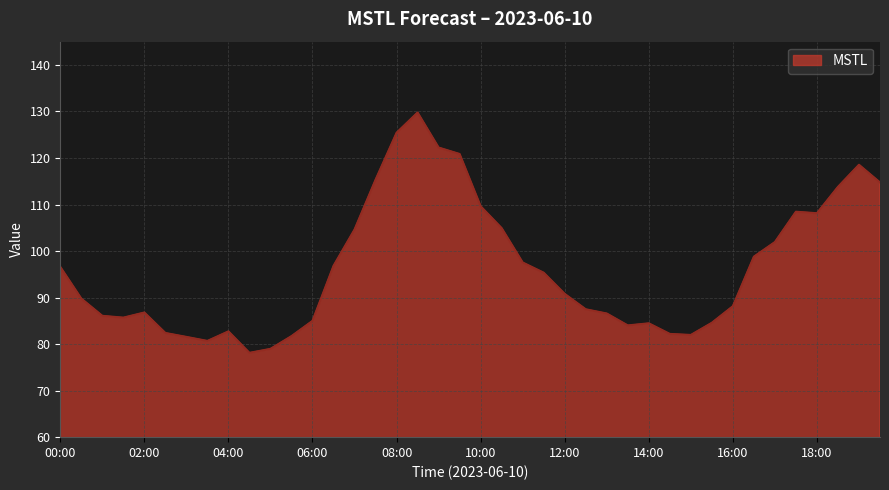

What is the difference between the maximum and minimum values?

51.7